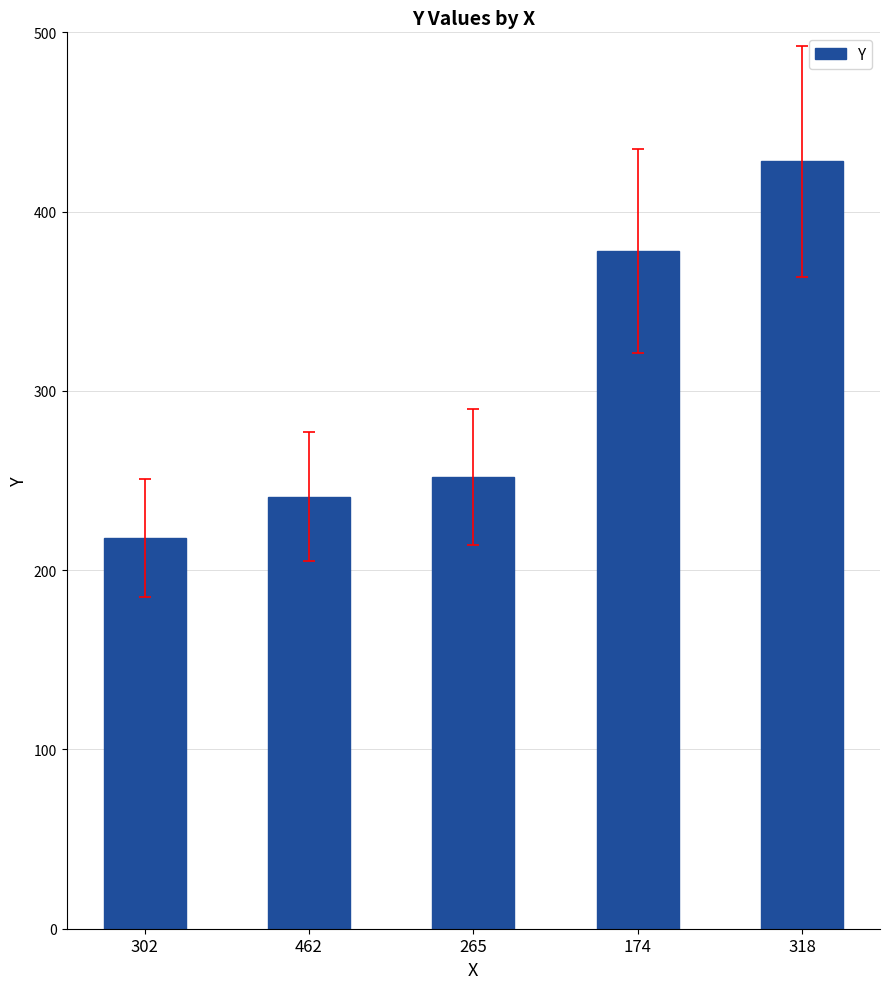

What is the greatest value displayed?

428